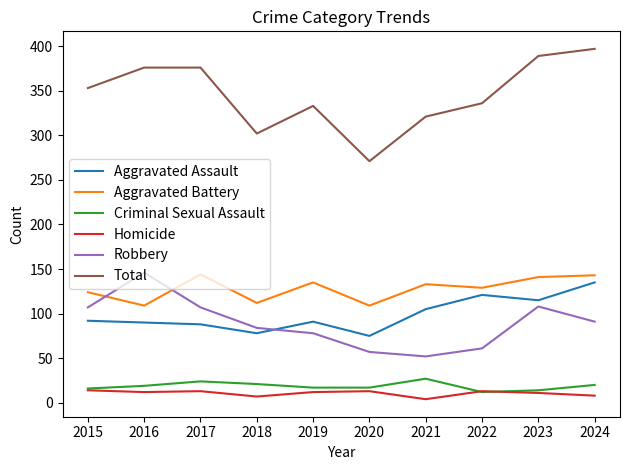

What is the difference between the maximum and minimum values in the Total series?

126